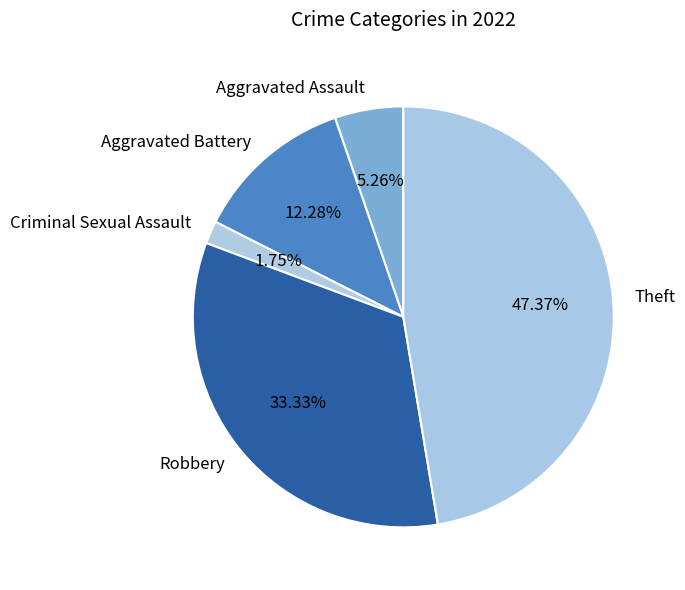

Is it true that Aggravated Battery is 12% of the pie?

True